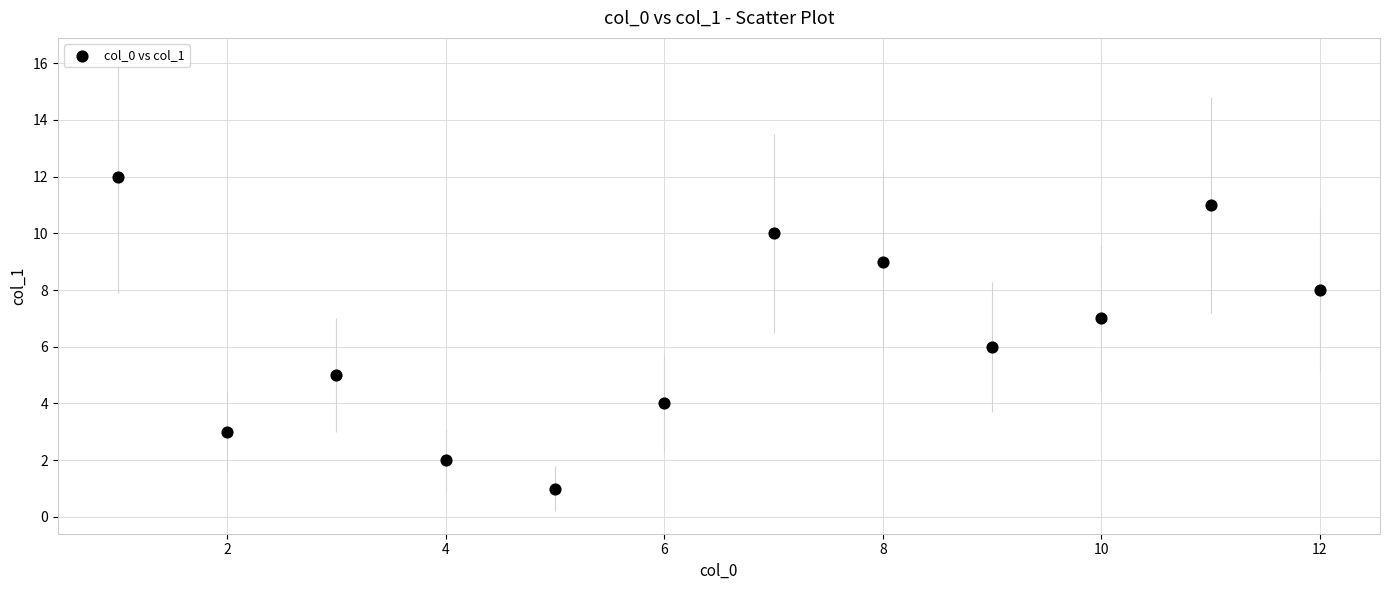

What is the range of Y values (max minus min)?

11